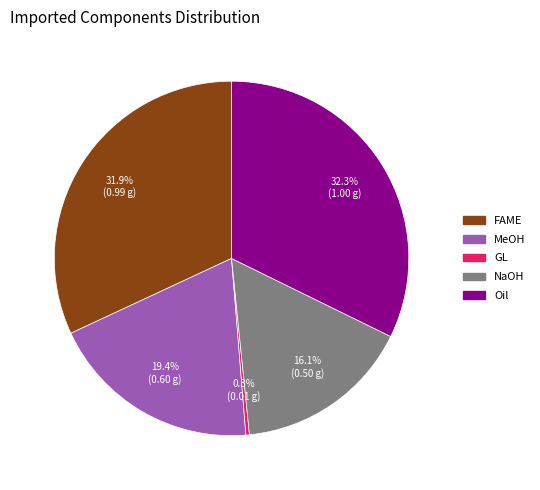

To the nearest percent, what is the average slice percentage?

20%